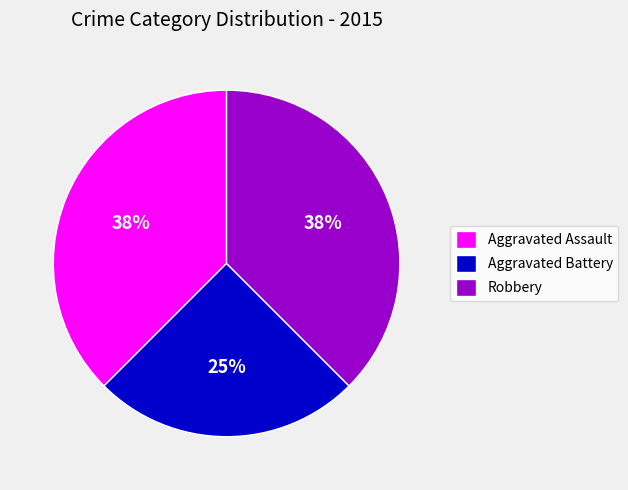

Does any single category account for the majority?

No